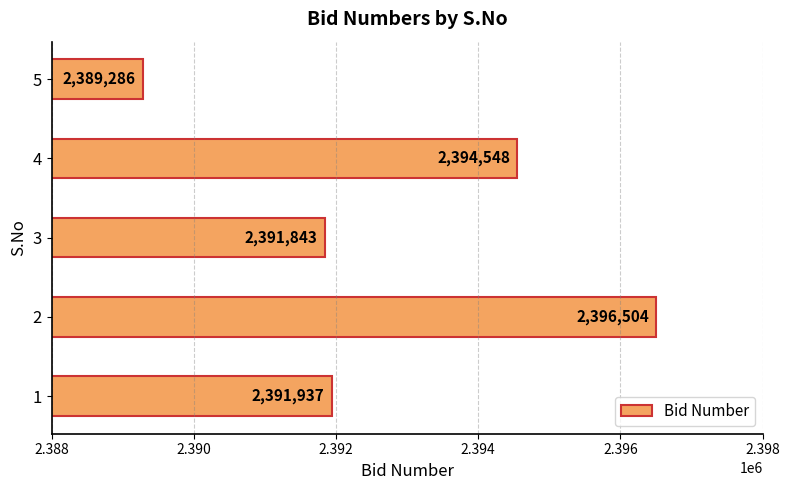

The value at 2 is 973559. True or false?

False